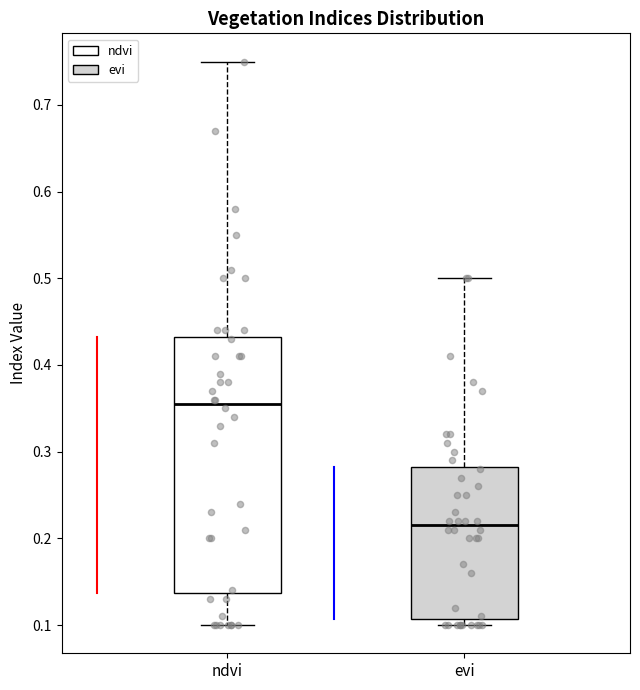

Comparing the boxes themselves (not the whiskers), which one is the tallest?

ndvi